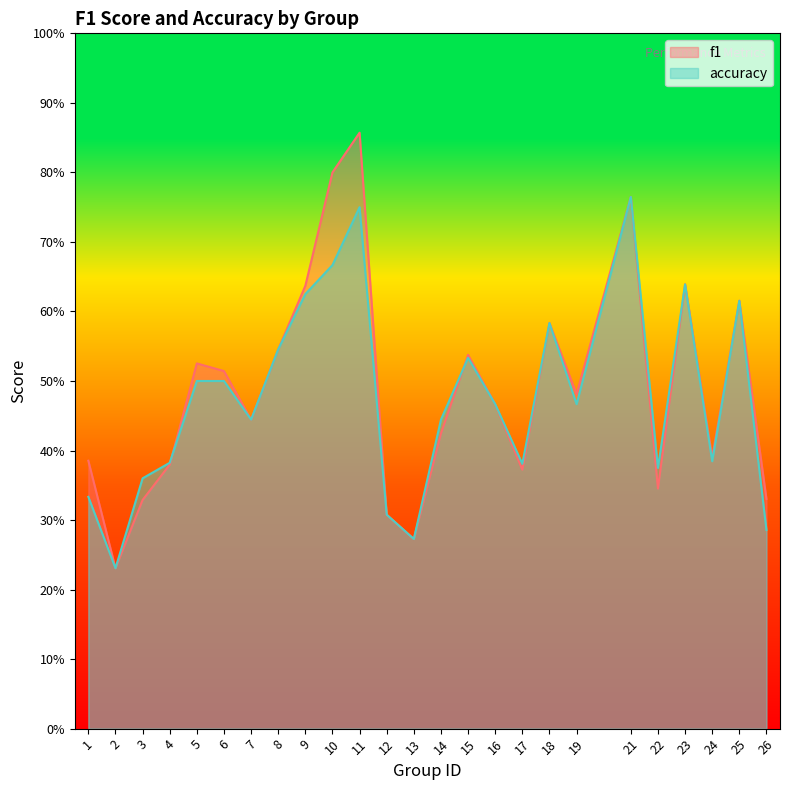

List the labels in order of f1 value, largest first.

11, 10, 21, 23, 9, 25, 18, 8, 15, 5, 6, 19, 16, 7, 14, 24, 1, 4, 17, 22, 26, 3, 12, 13, 2